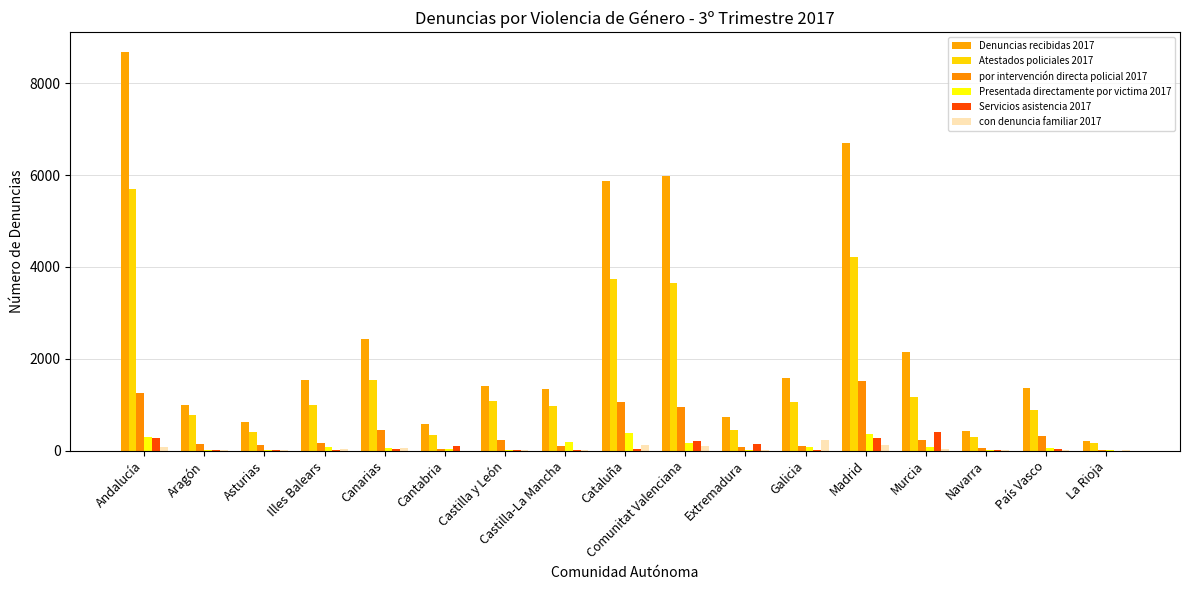

At which label does Atestados policiales 2017 reach its peak?

Andalucía